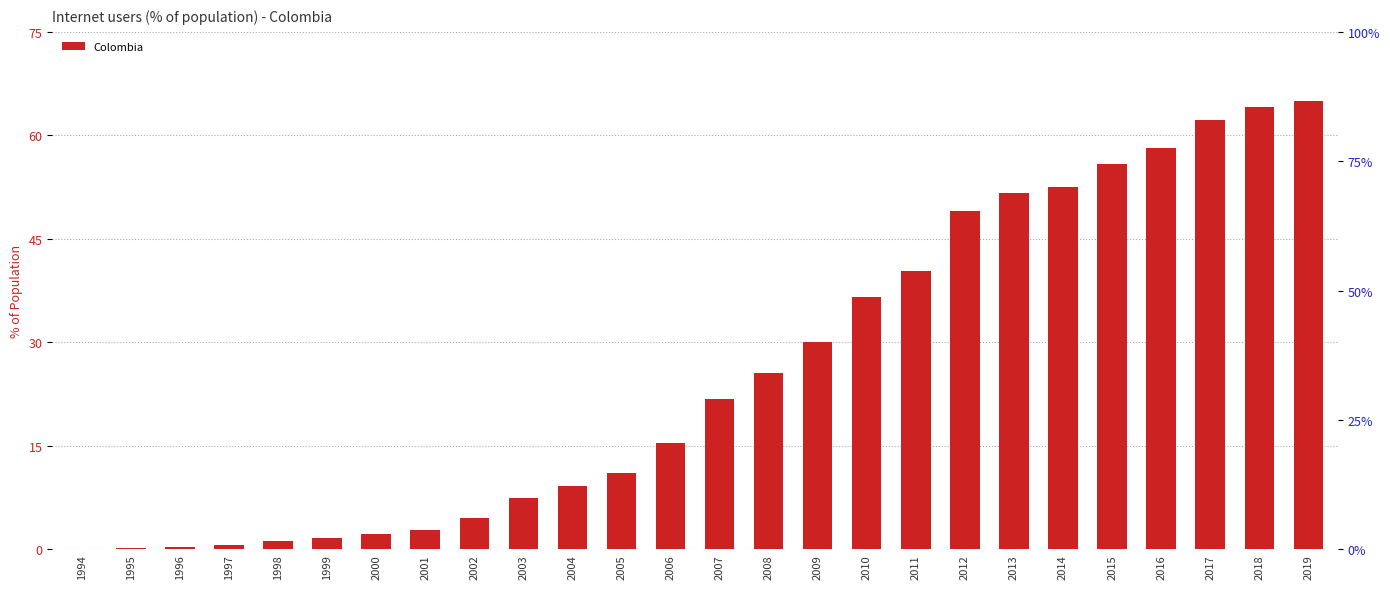

Count the number of values greater than 21.

13